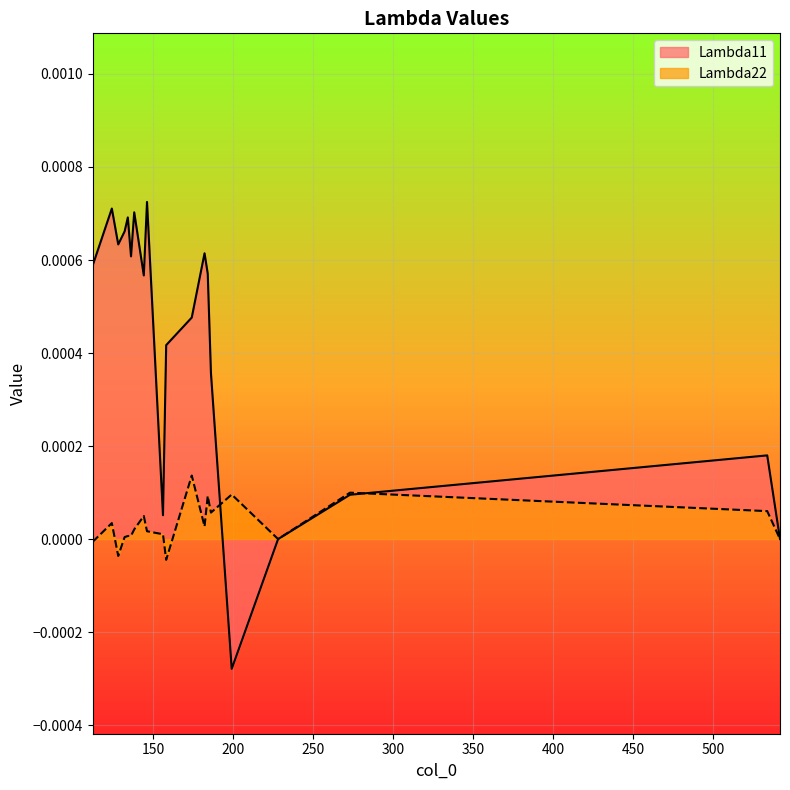

How many interior local peaks does the Lambda22 series have?

6